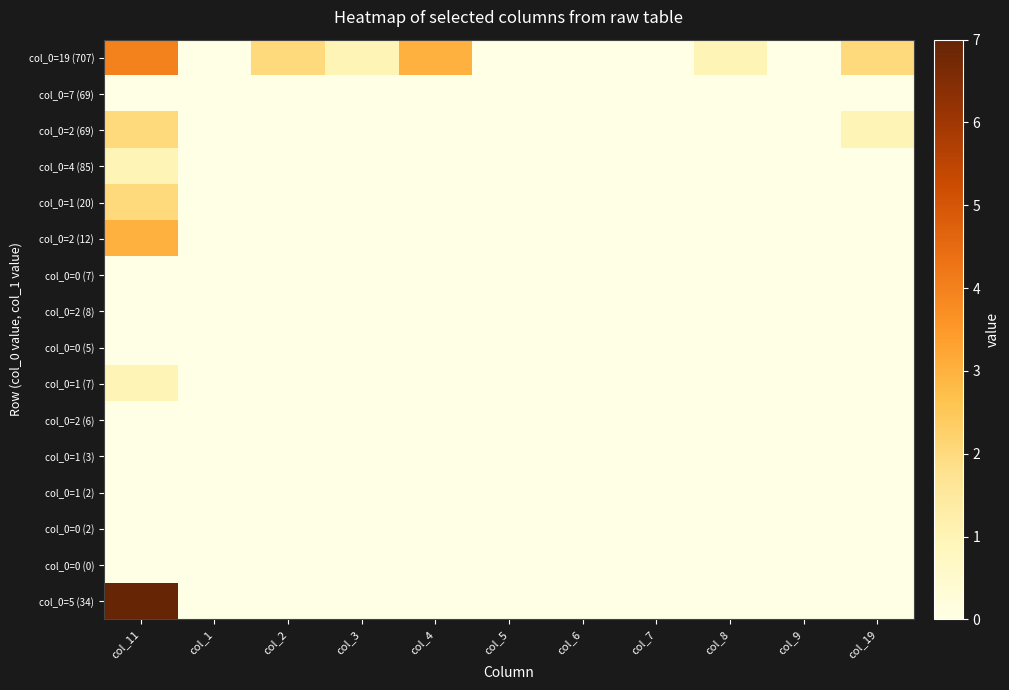

Which series has the largest total across all categories?

col_0=19 (707)